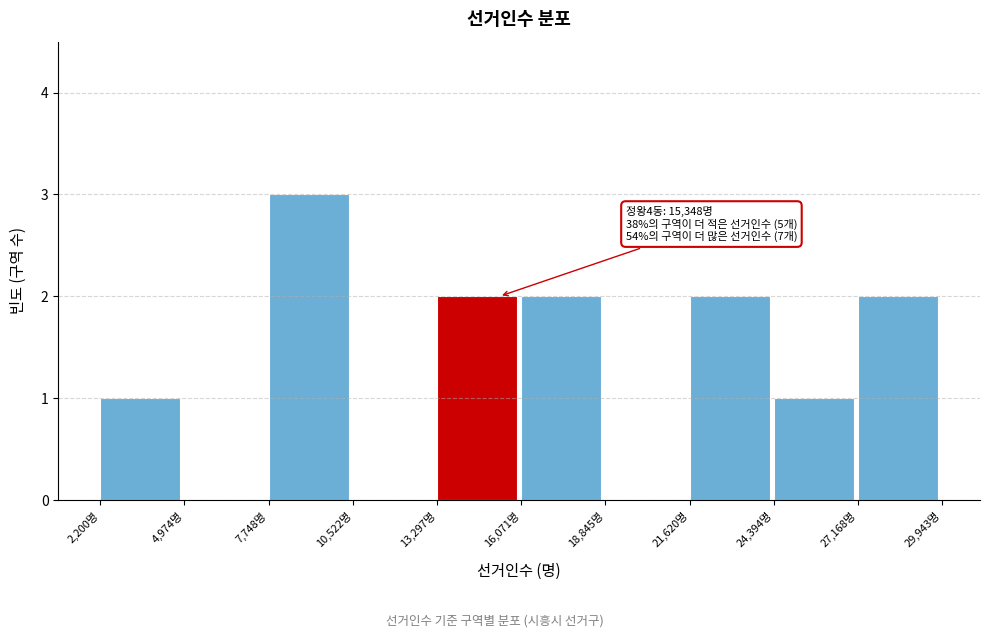

Which range on the x-axis has the tallest bar?

7500 to 10500